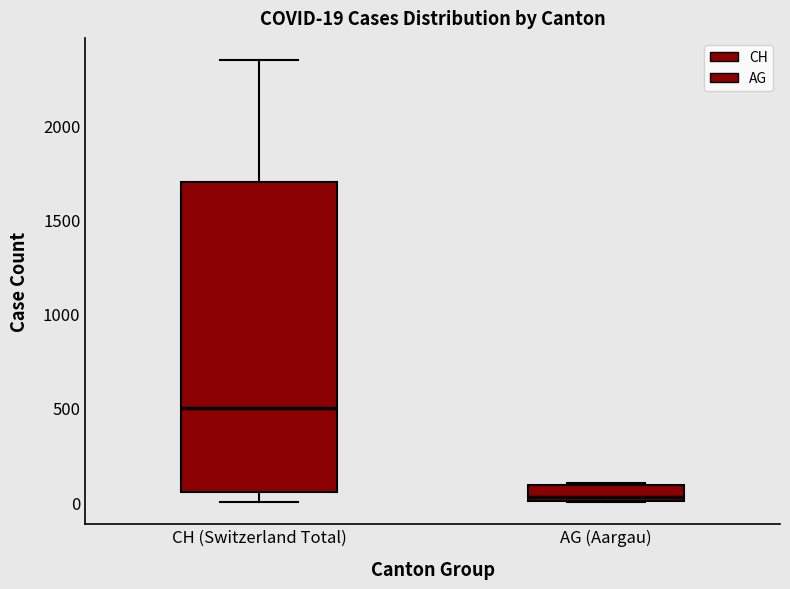

Which box has the highest median line?

CH (Switzerland Total)